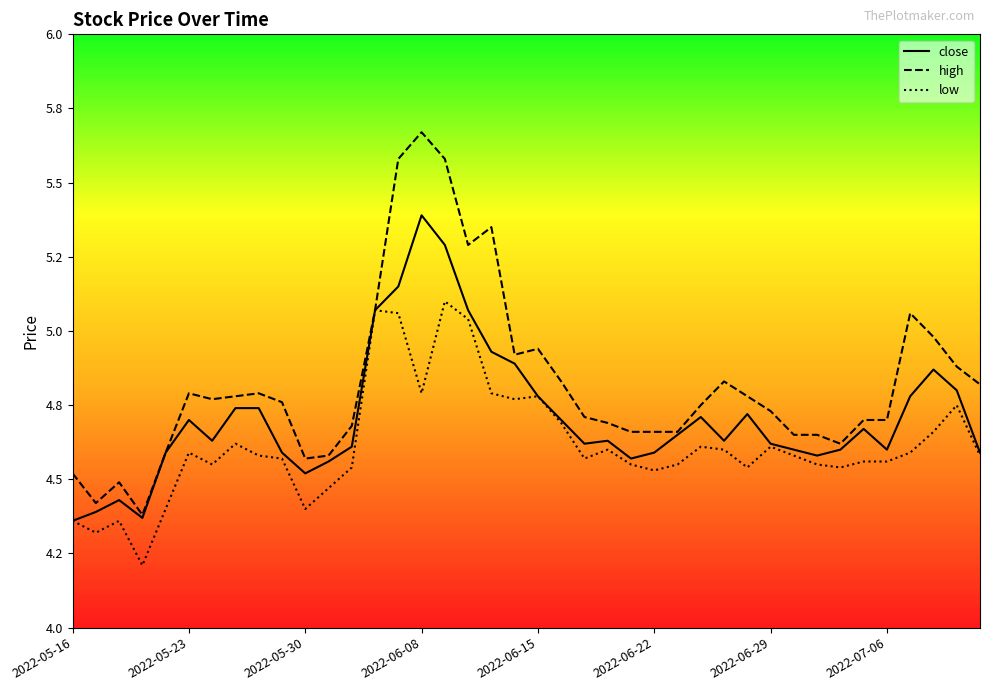

True or false: close and high intersect in this chart.

False